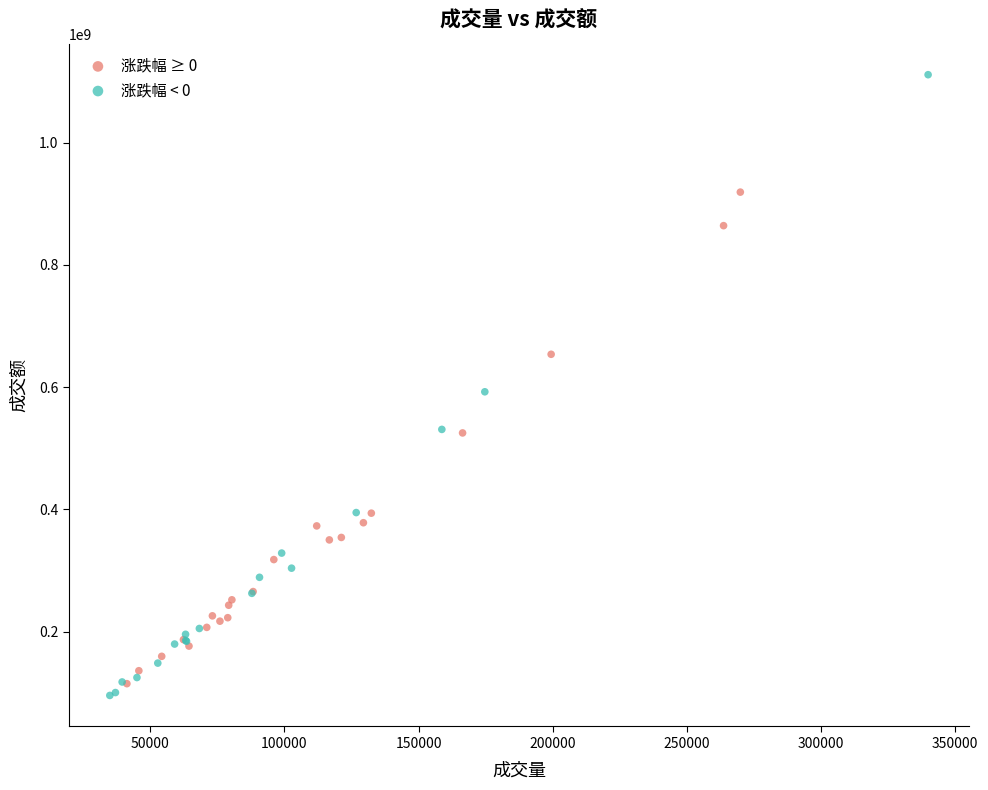

Which series reaches the maximum Y coordinate?

涨跌幅 < 0